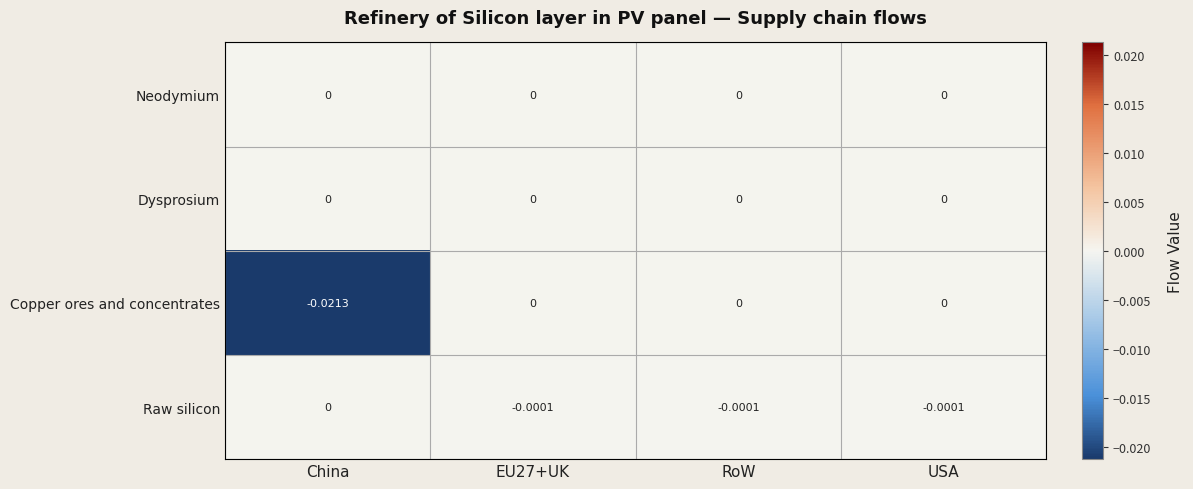

Is the value of Raw silicon at USA greater than the value of Copper ores and concentrates at China?

Yes